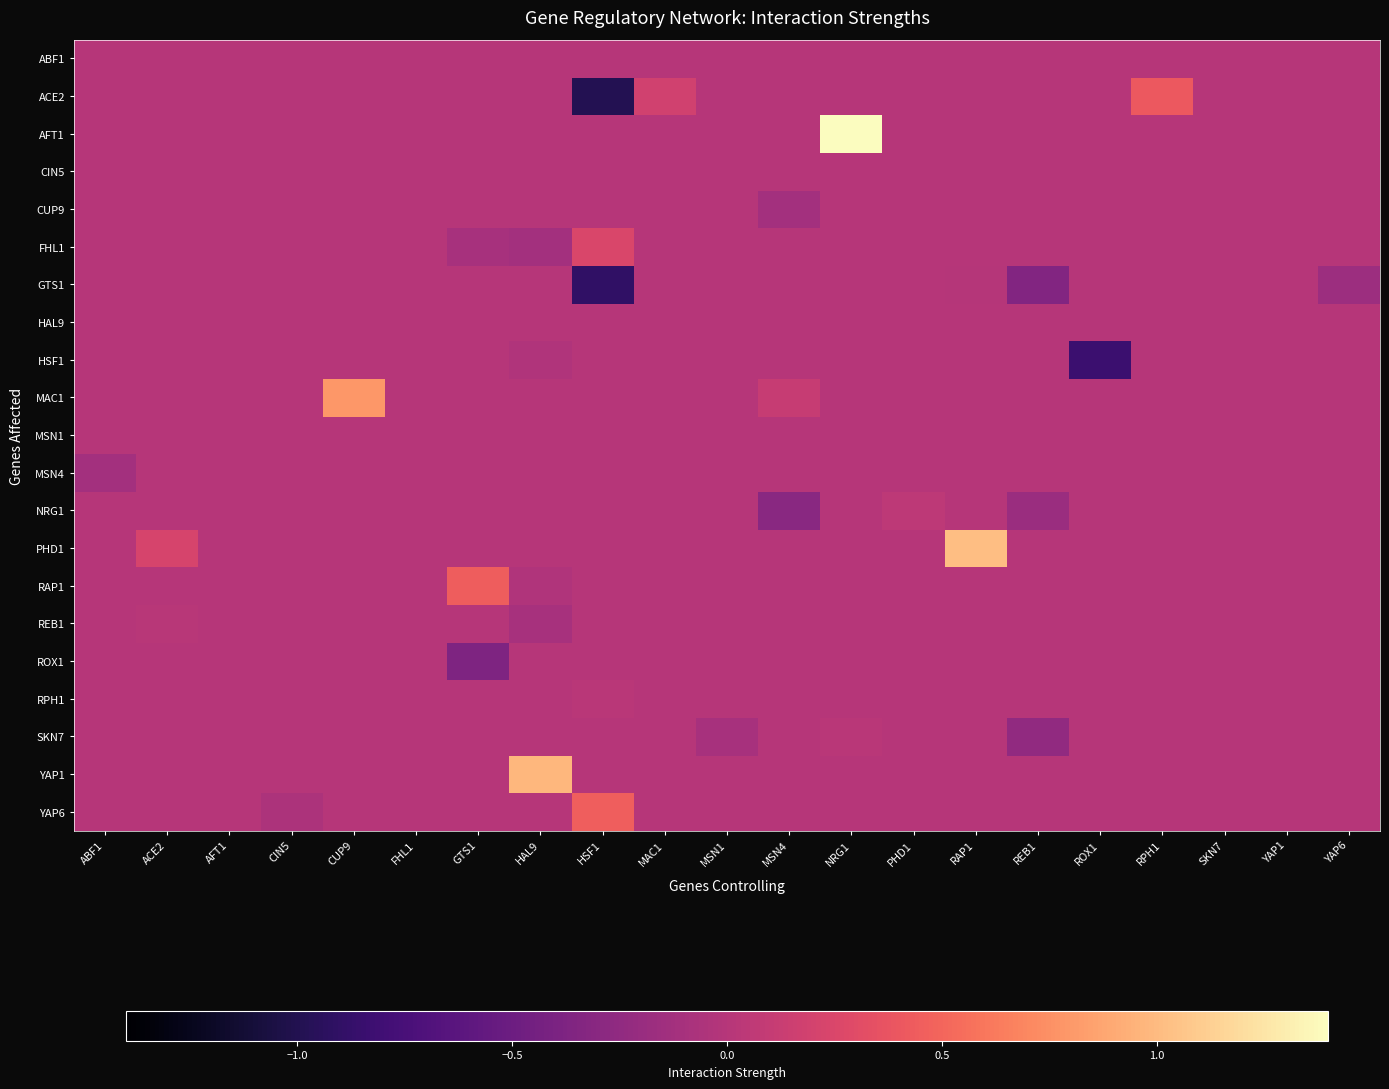

Which series has the widest spread of values?

ACE2